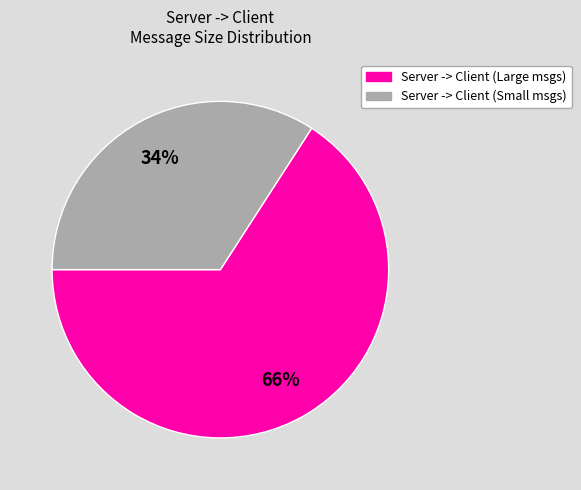

To the nearest percent, what is the difference between the largest and smallest slice percentages?

32%